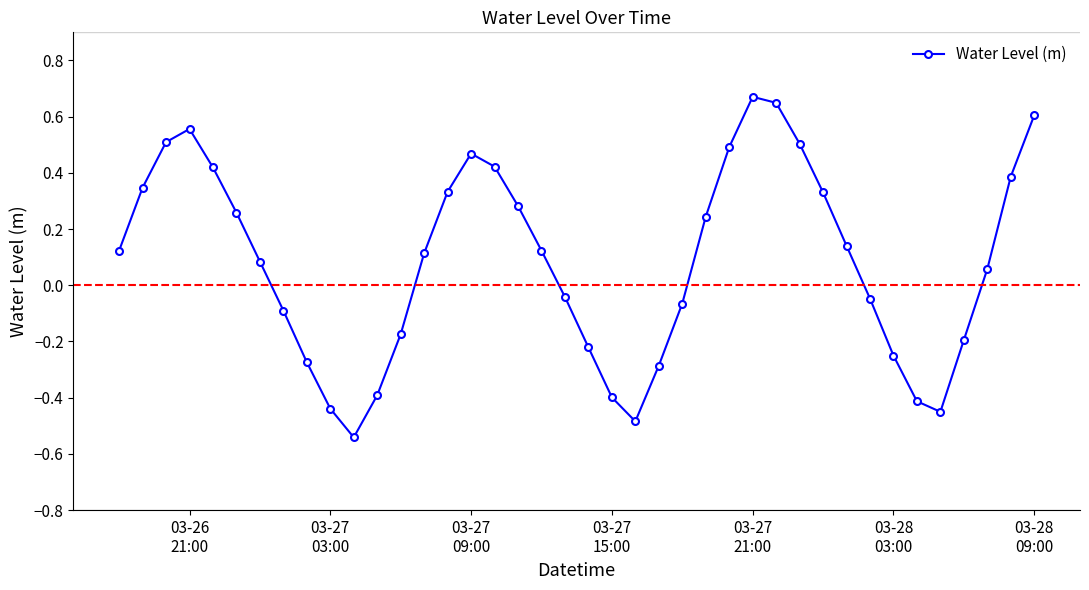

What is the difference between the second highest and minimum values?

1.2